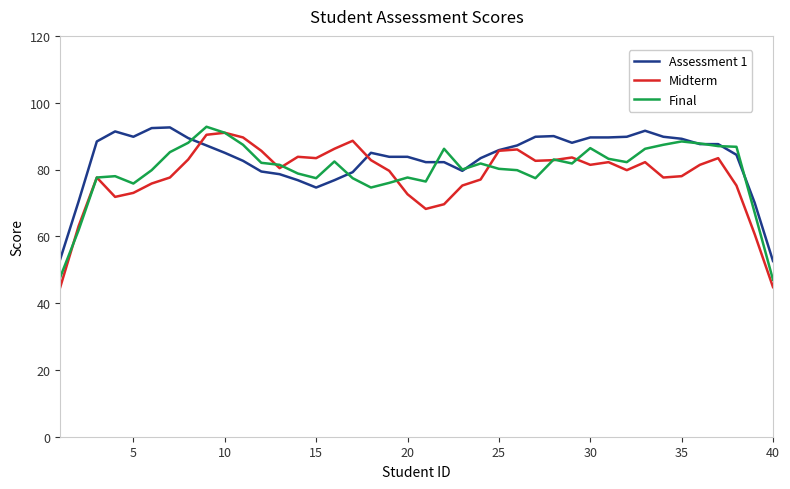

What is the highest value of the Midterm series?

91.0